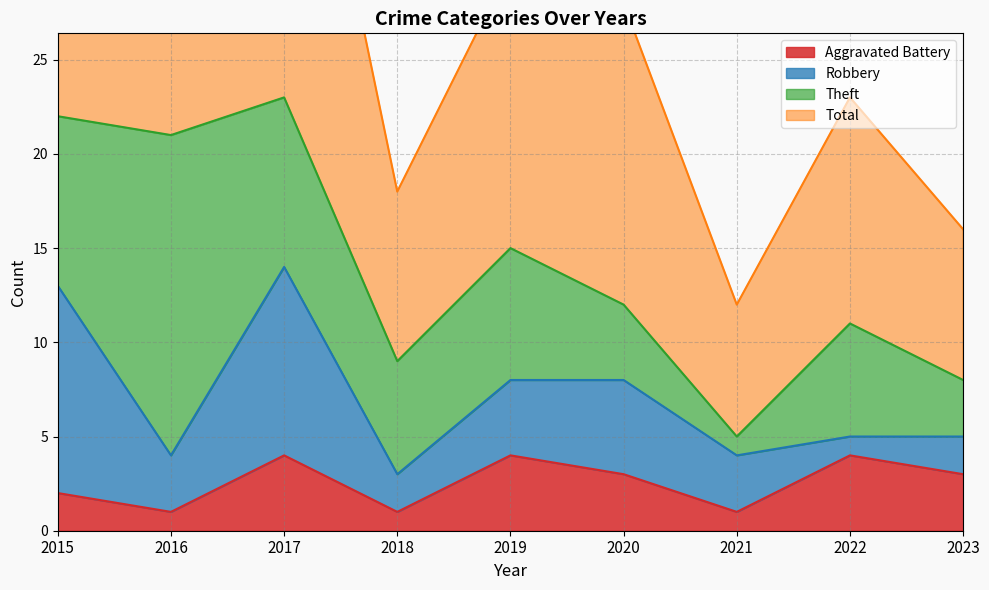

What is the spread (max minus min) of values at 2020?

25